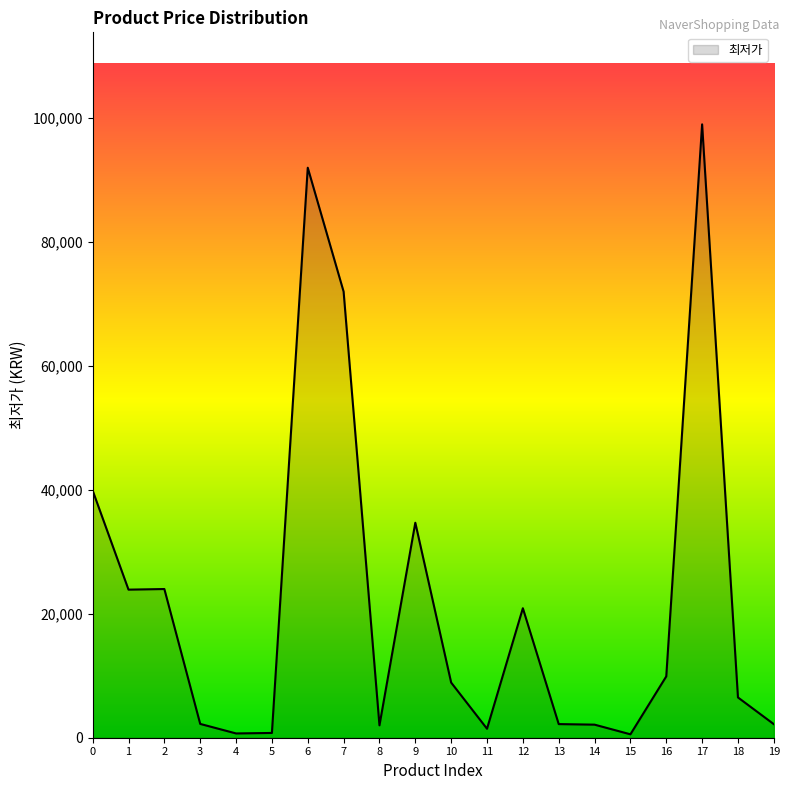

True or false: the data shows 2000 at 8.

True